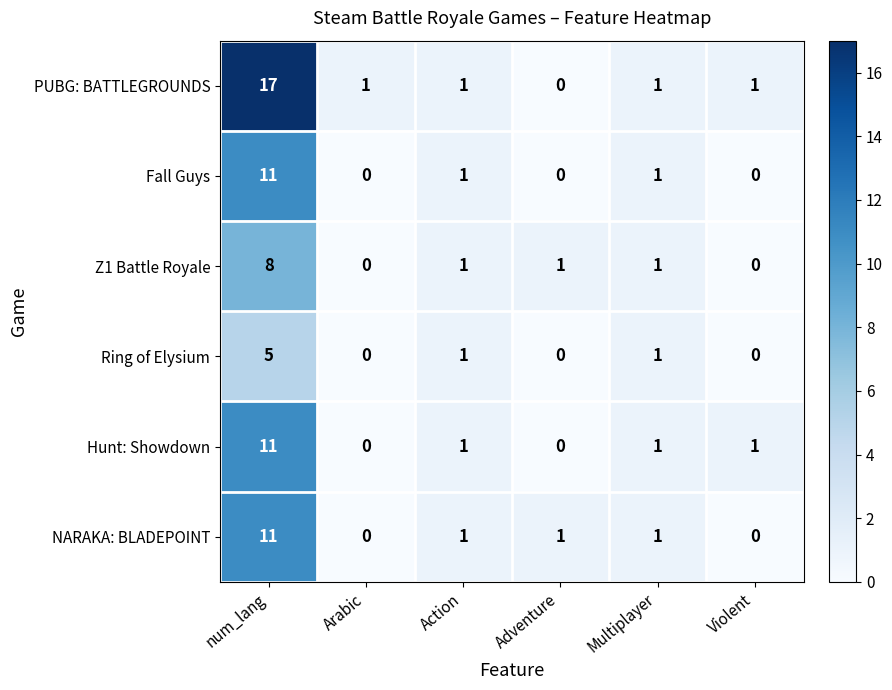

Which series has the widest spread of values?

PUBG: BATTLEGROUNDS